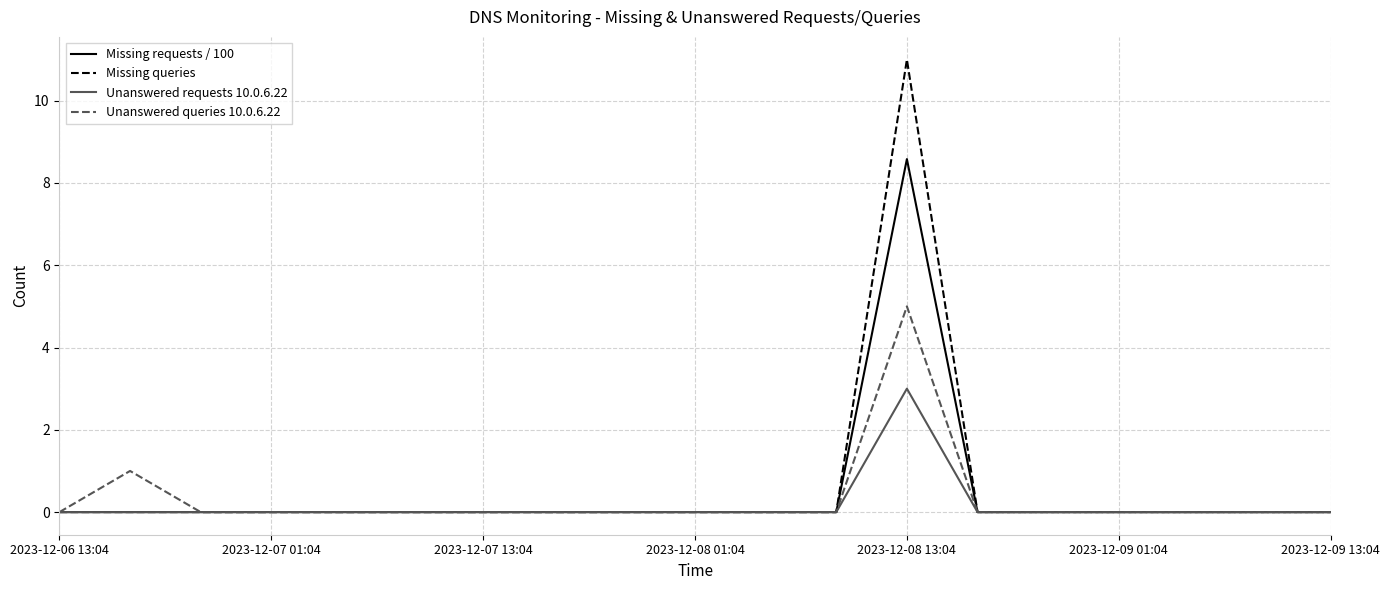

What is the greatest value displayed?

11.0